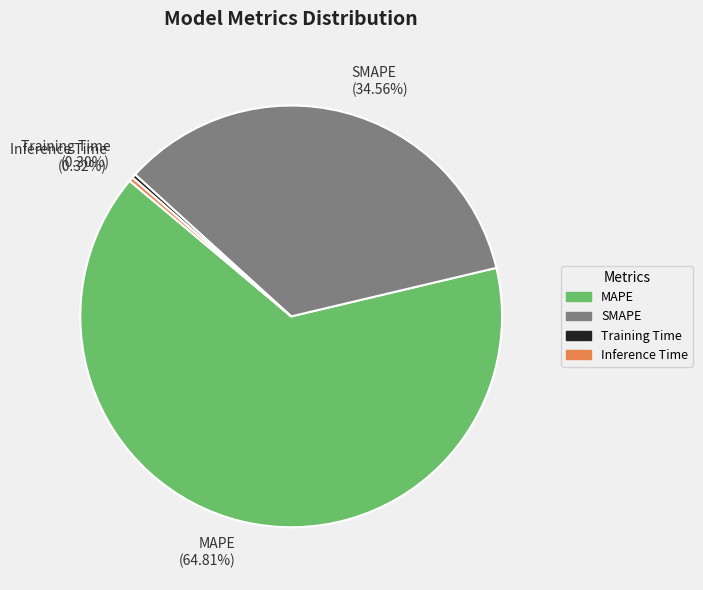

To the nearest percent, what is the average slice percentage?

25%